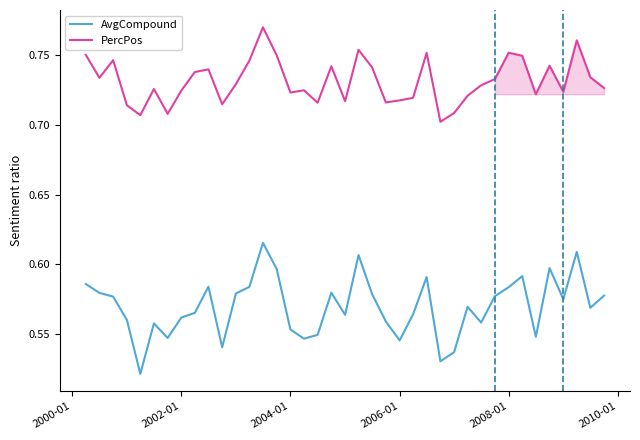

List the series in order of their peak value, highest first.

PercPos, AvgCompound